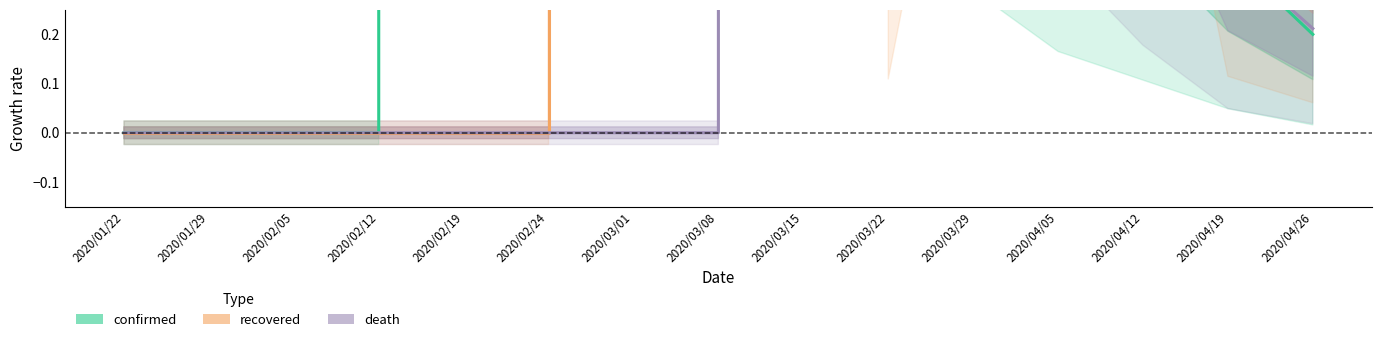

What is the approximate value of confirmed at 2020/04/19?

0.4